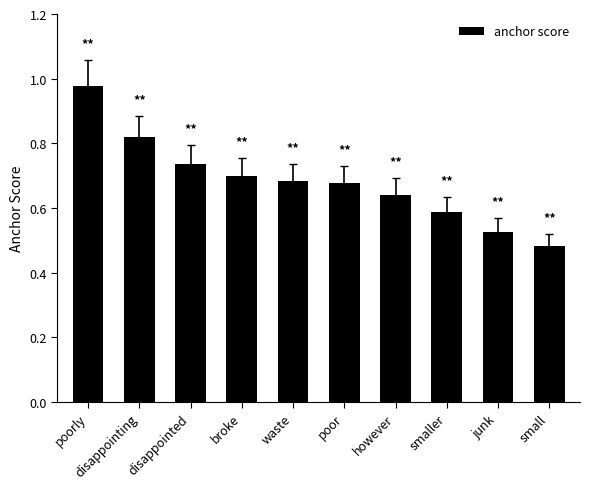

Which label corresponds to the largest value in the chart?

poorly